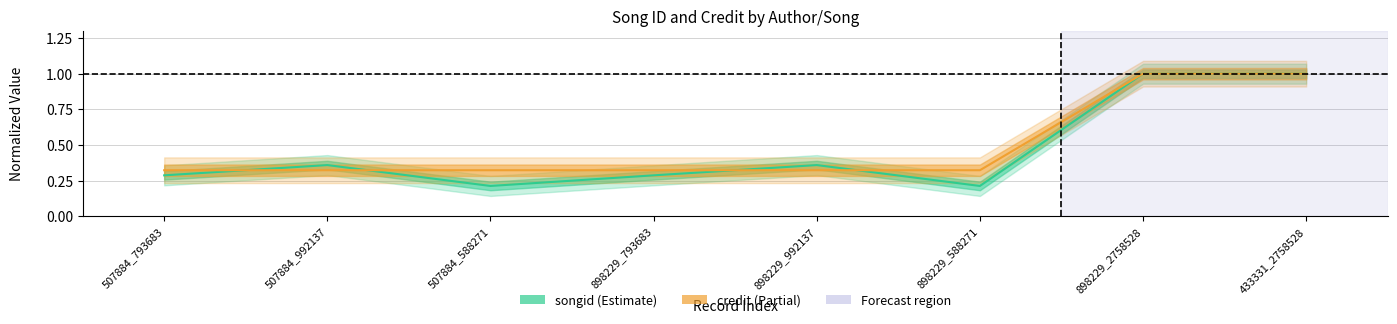

How many intersections are there between credit and songid?

4